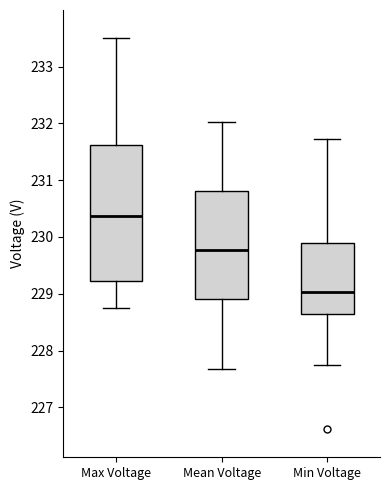

Reading left to right, transcribe this box plot: for each box, give where its median line is, the range the box spans, and where its two whiskers end, as read against the y-axis. The values are not printed on the chart, so give them approximately, as read against the axis.

Max Voltage: median 230.4, box 229.2 to 231.6, whiskers 228.8 to 233.5
Mean Voltage: median 229.8, box 228.9 to 230.8, whiskers 227.7 to 232.0
Min Voltage: median 229.0, box 228.7 to 229.9, whiskers 227.8 to 231.7